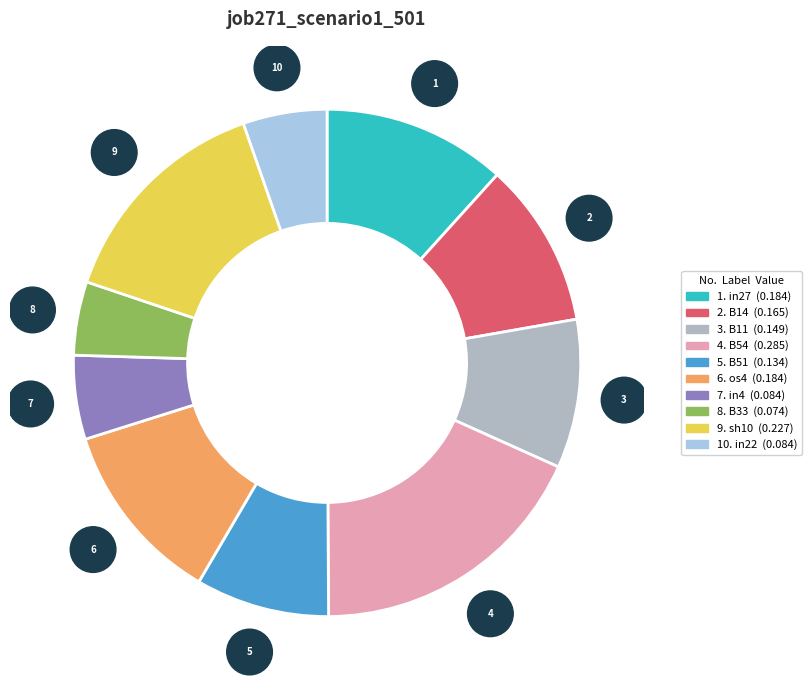

Is there any slice that represents more than half of the pie?

No